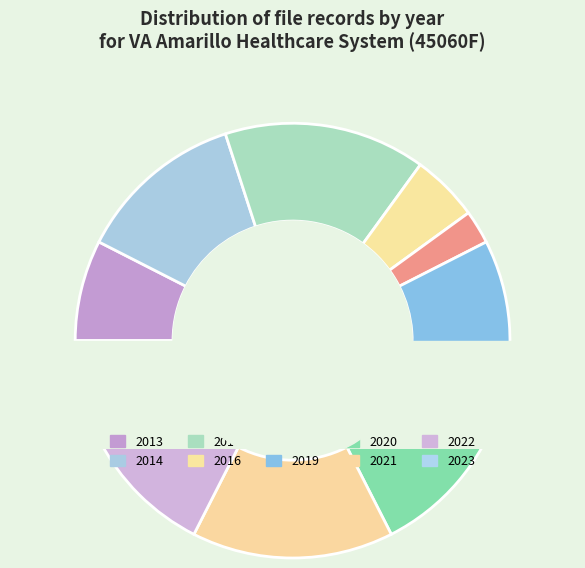

How many slices are in this pie chart?

10